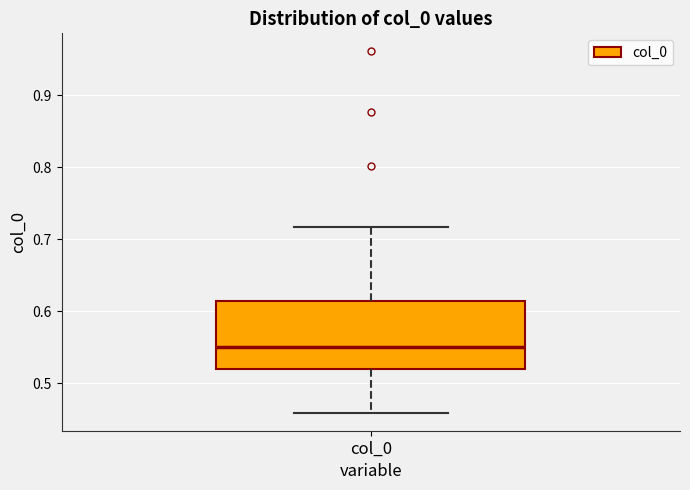

Read this box plot against the y-axis: the position of the median line, the range covered by the box, and the ends of both whiskers. The values are not printed on the chart, so give them approximately, as read against the axis.

median 0.55, box 0.52 to 0.61, whiskers 0.46 to 0.72